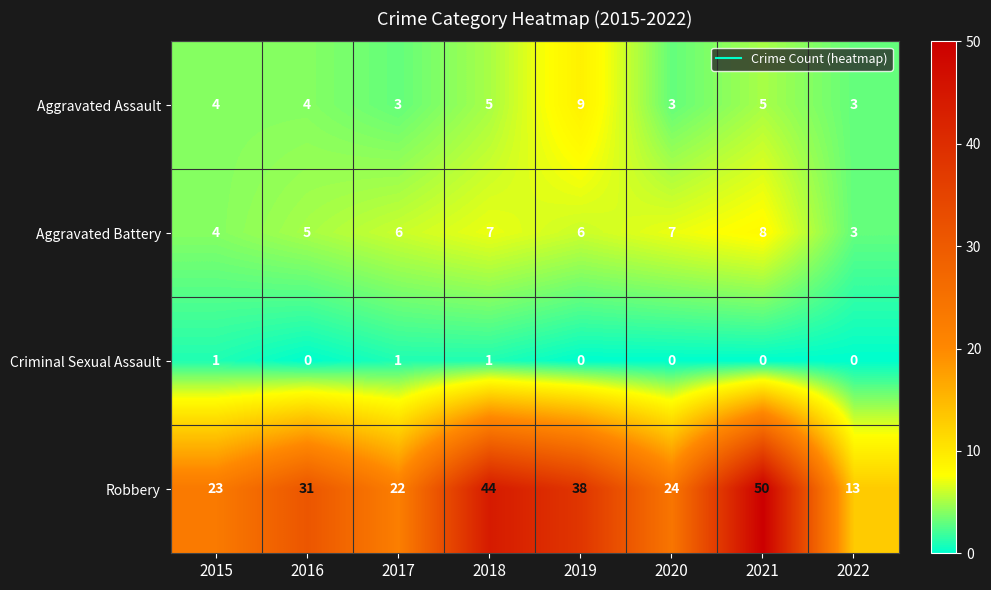

Count the number of data series in this chart.

4